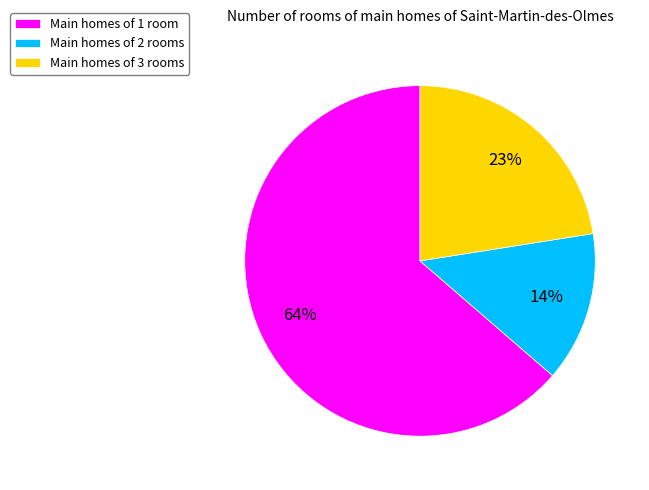

How many segments does this pie chart have?

3